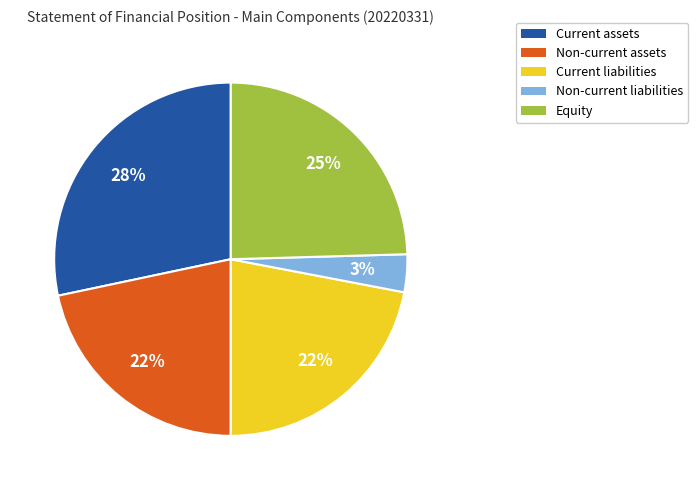

Does Non-current liabilities represent more than half of the total?

No